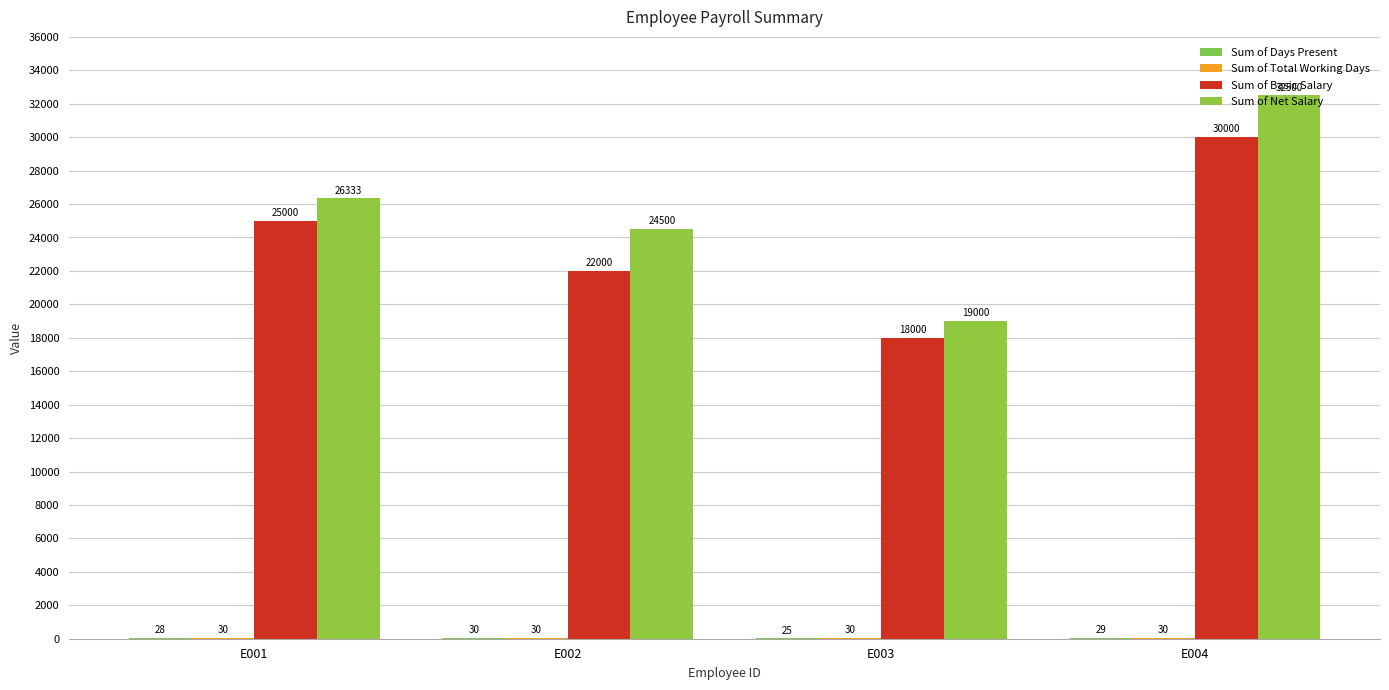

What is the value of the Sum of Total Working Days bar at the 4th from the left?

30